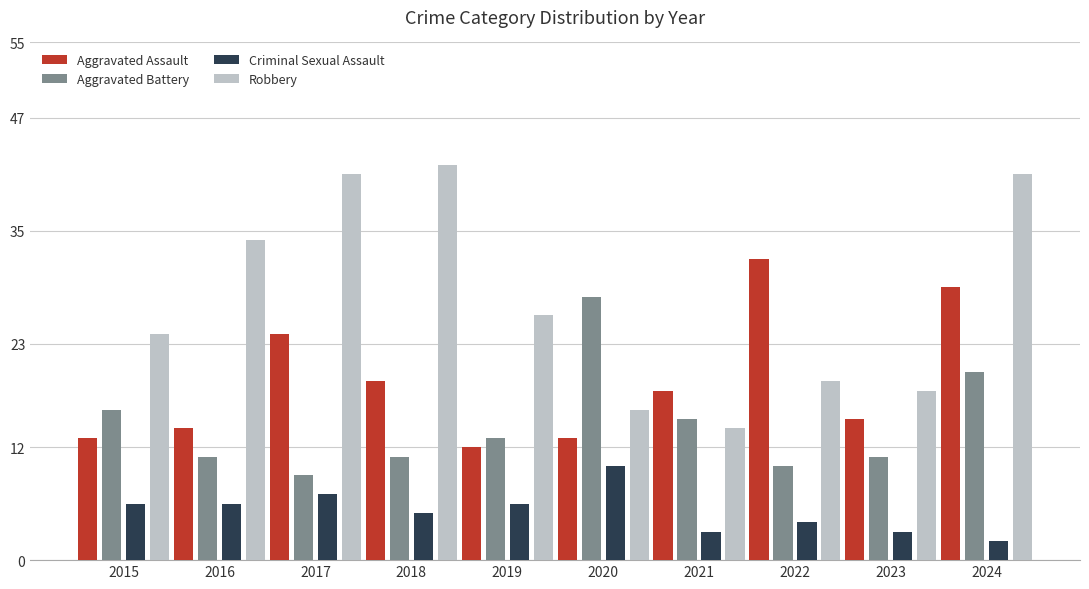

Which category has the lowest value across all series?

2024